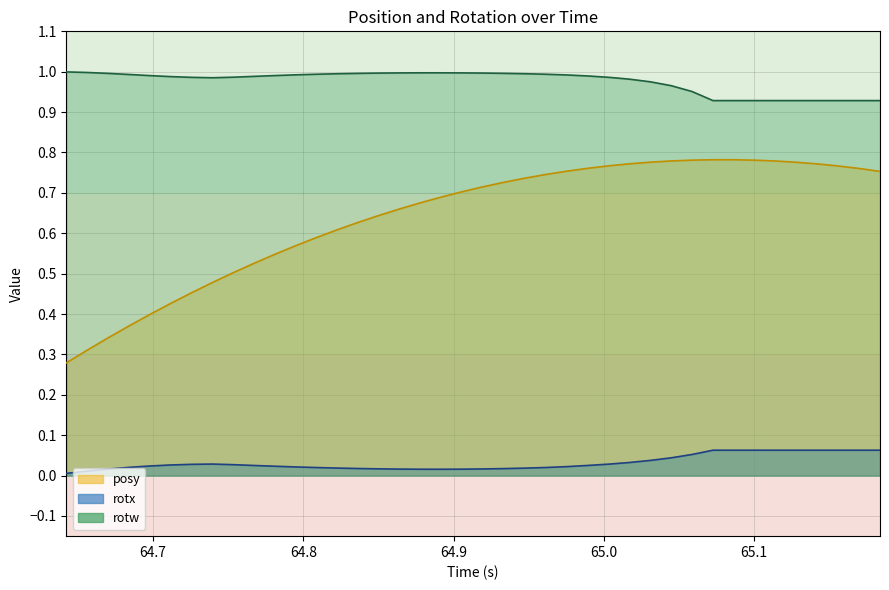

Which series has the largest range (max minus min)?

posy